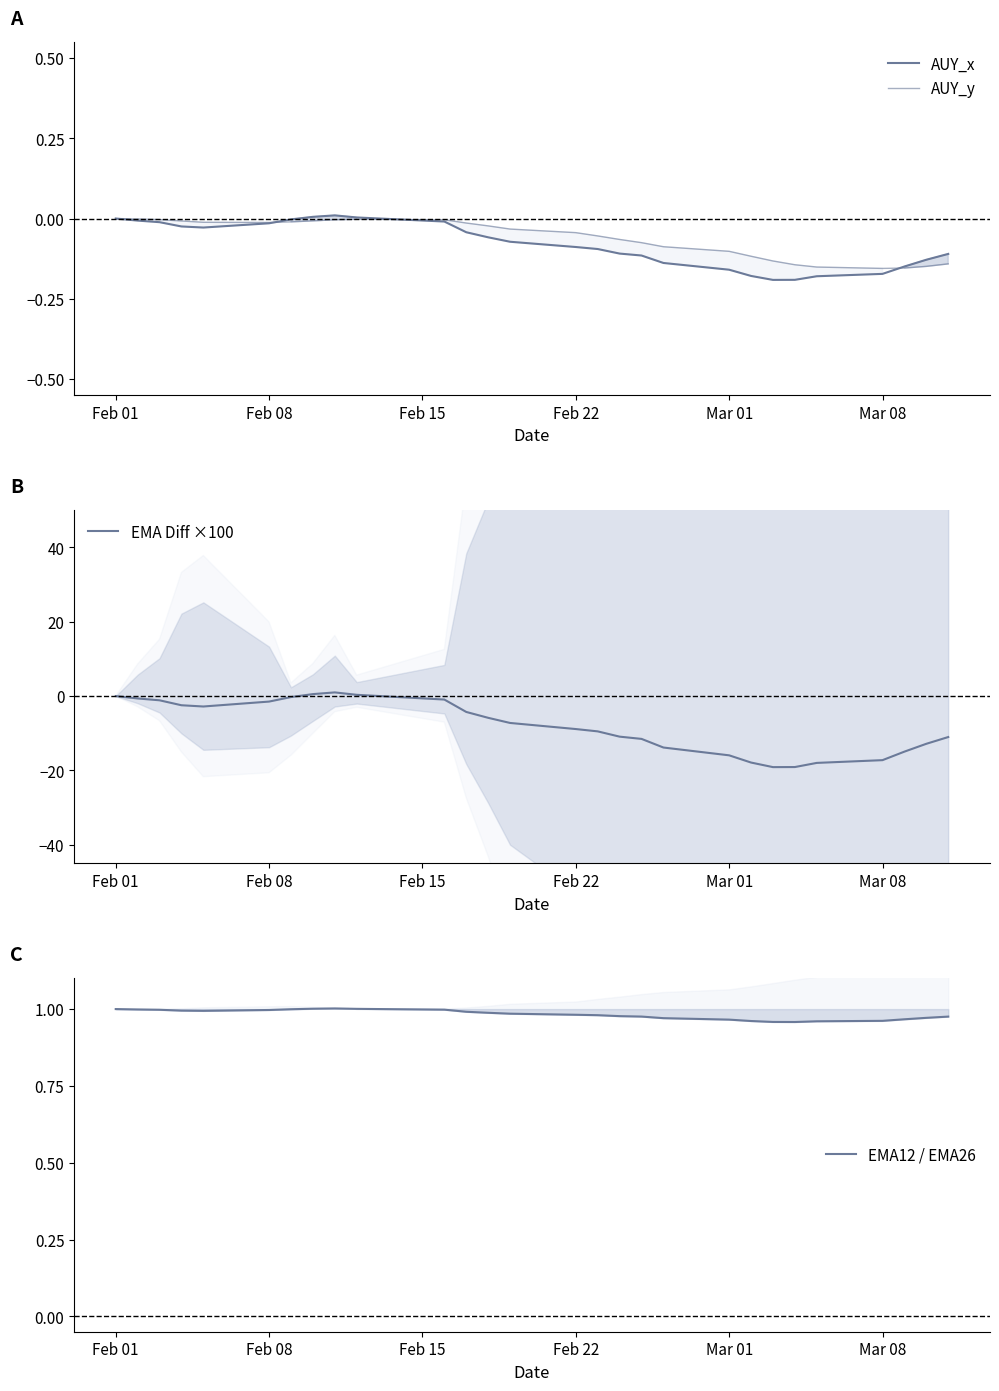

Reading left to right, what are all the values shown in this chart?

AUY_x: 0.0	-0.0	-0.0	-0.0	-0.0	-0.0	-0.0	0.0	0.0	0.0	-0.0	-0.0	-0.1	-0.1	-0.1	-0.1	-0.1	-0.1	-0.1	-0.2	-0.2	-0.2	-0.2	-0.2	-0.2	-0.1	-0.1	-0.1
AUY_y: 0.0	-0.0	-0.0	-0.0	-0.0	-0.0	-0.0	-0.0	-0.0	-0.0	-0.0	-0.0	-0.0	-0.0	-0.0	-0.1	-0.1	-0.1	-0.1	-0.1	-0.1	-0.1	-0.1	-0.2	-0.2	-0.2	-0.1	-0.1
EMA Diff ×100: 0.0	-0.6	-1.1	-2.5	-2.8	-1.5	-0.3	0.5	1.0	0.3	-0.9	-4.3	-5.8	-7.2	-8.9	-9.5	-10.9	-11.5	-13.8	-15.9	-17.9	-19.1	-19.1	-18.0	-17.2	-14.9	-12.8	-11.0
EMA12 / EMA26: 1.0	1.0	1.0	1.0	1.0	1.0	1.0	1.0	1.0	1.0	1.0	1.0	1.0	1.0	1.0	1.0	1.0	1.0	1.0	1.0	1.0	1.0	1.0	1.0	1.0	1.0	1.0	1.0